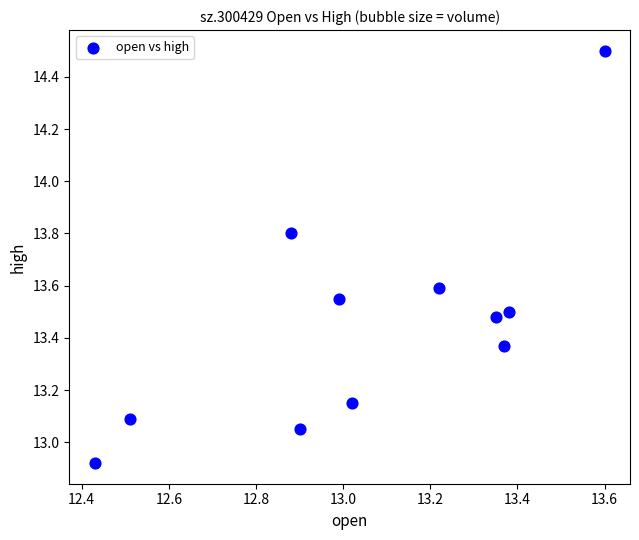

What is the range of Y values (max minus min)?

1.6